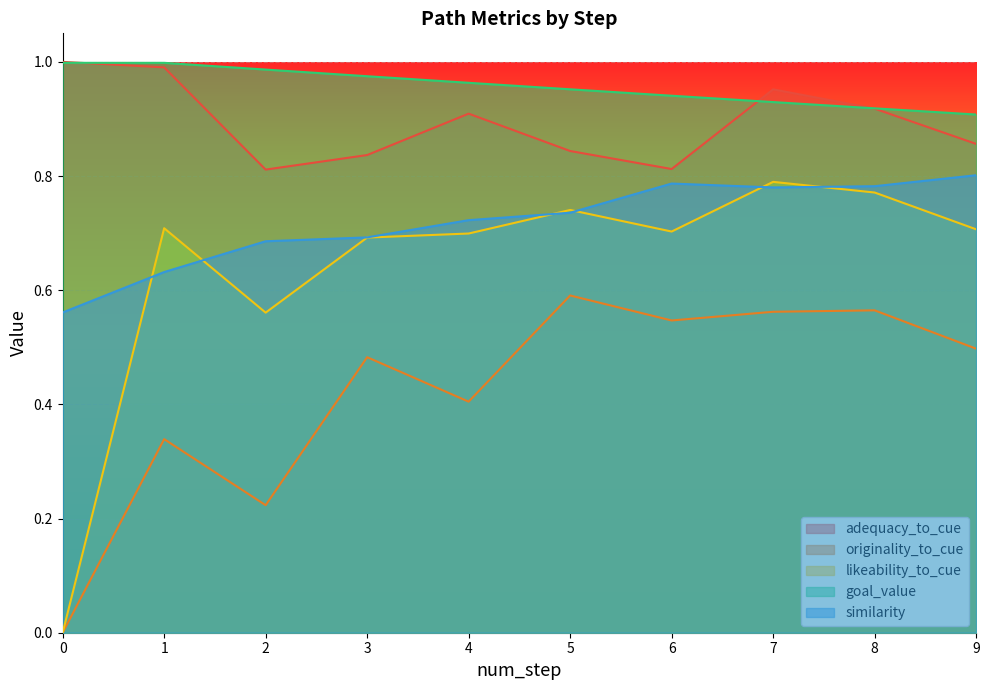

True or false: similarity has a value of 1.1 at 5.

False